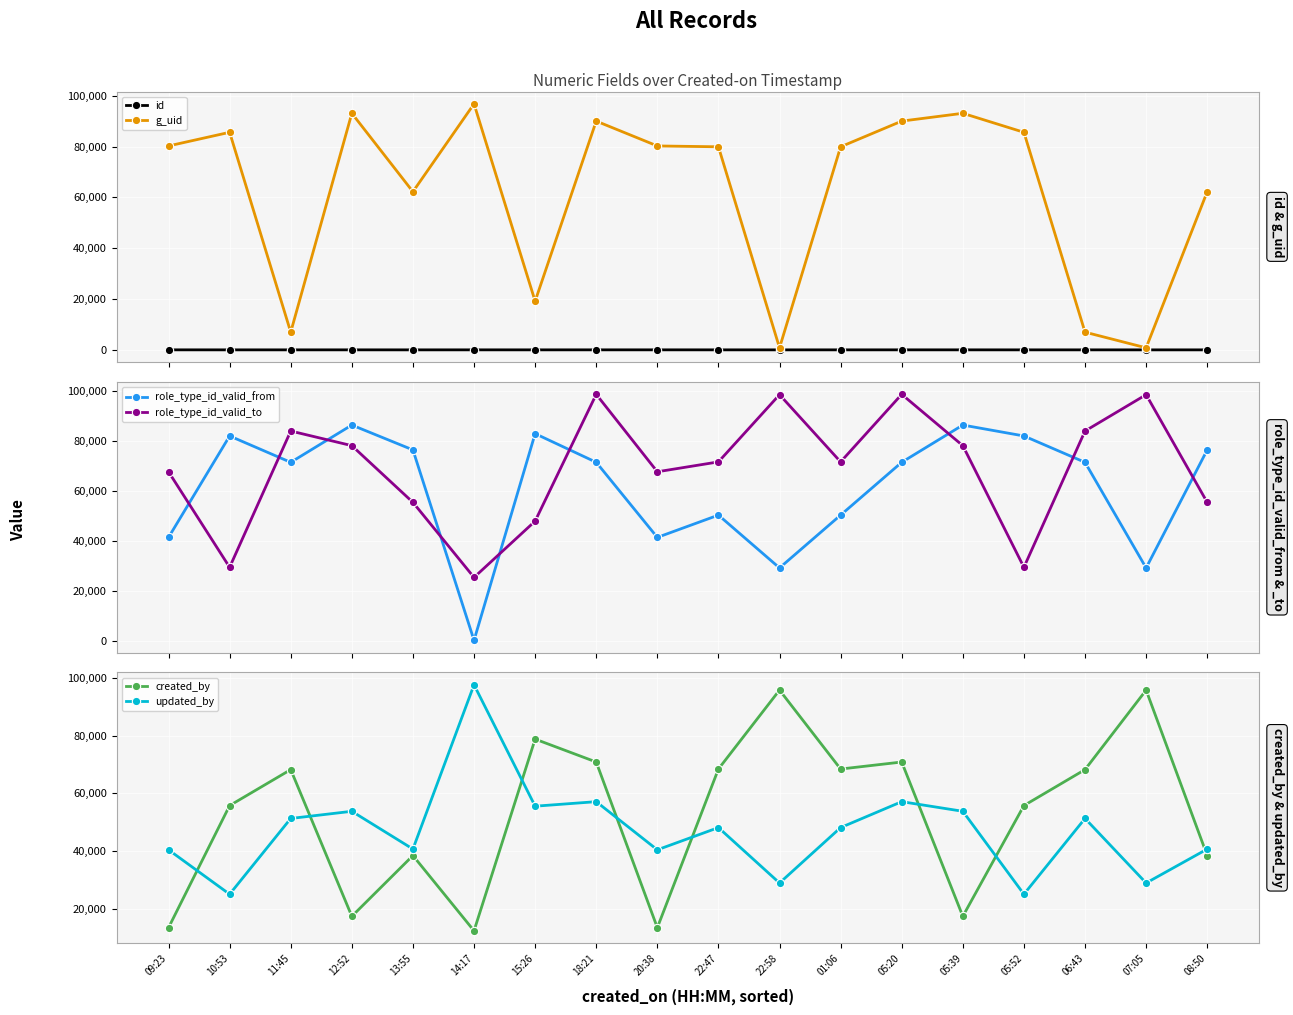

What are all the series names shown in the legend?

id, g_uid, role_type_id_valid_from, role_type_id_valid_to, created_by, updated_by